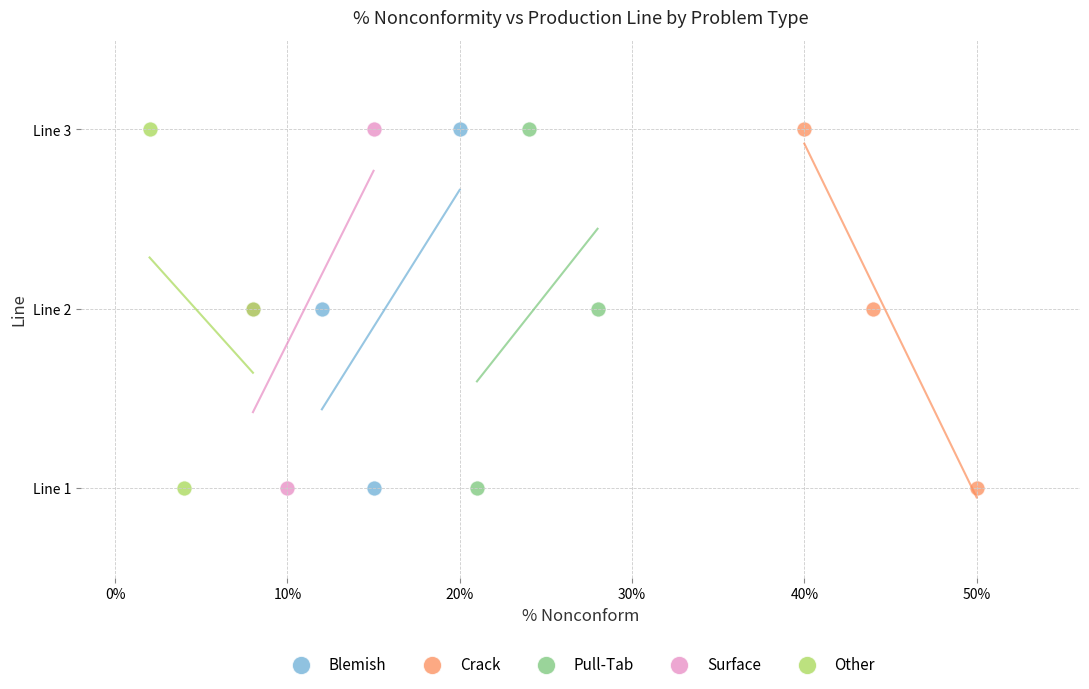

What are all the series names shown in the legend?

Blemish, Crack, Pull-Tab, Surface, Other